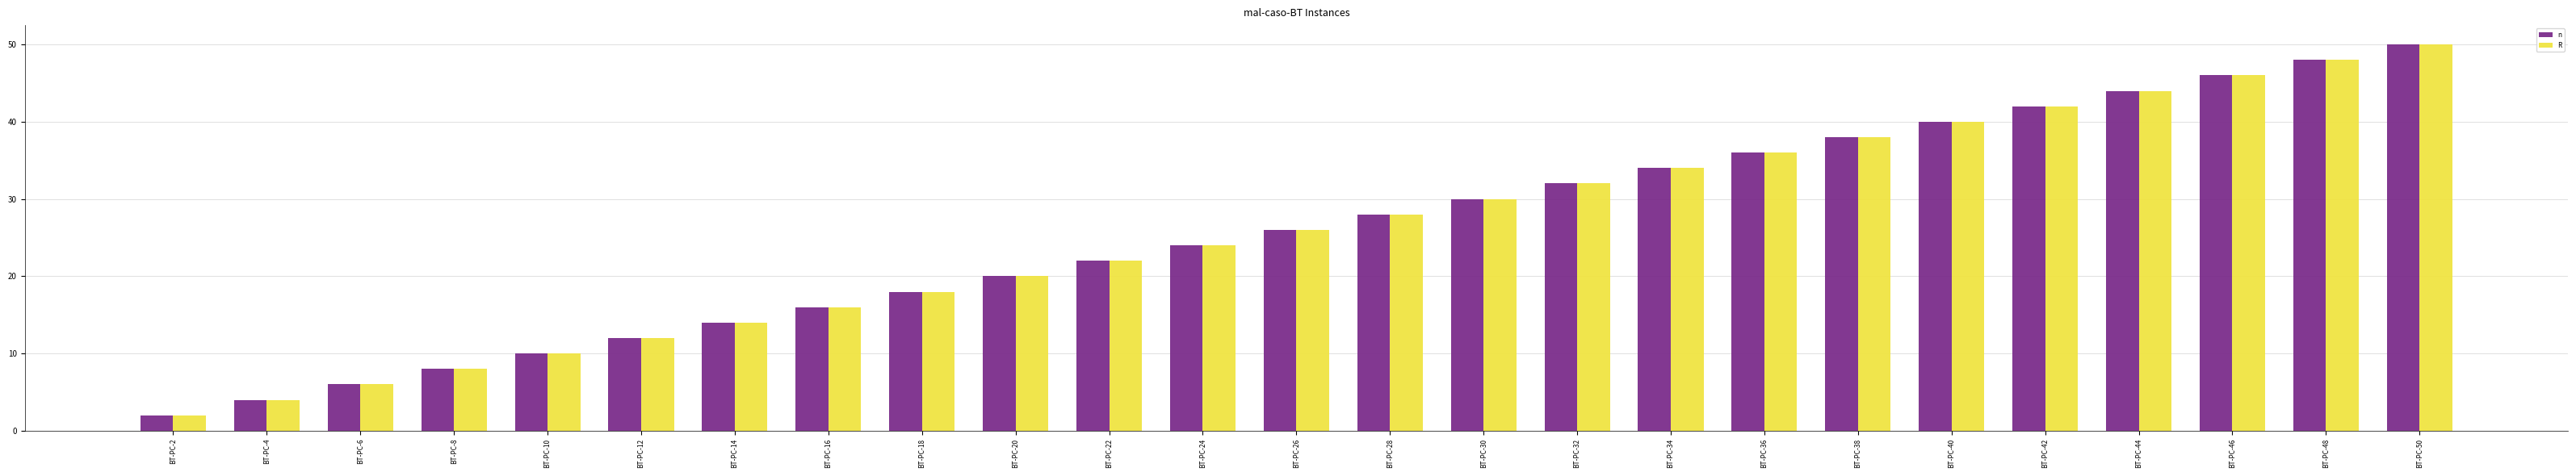

Reading left to right, list all the values displayed in this chart.

n: BT-PC-2=2	BT-PC-4=4	BT-PC-6=6	BT-PC-8=8	BT-PC-10=10	BT-PC-12=12	BT-PC-14=14	BT-PC-16=16	BT-PC-18=18	BT-PC-20=20	BT-PC-22=22	BT-PC-24=24	BT-PC-26=26	BT-PC-28=28	BT-PC-30=30	BT-PC-32=32	BT-PC-34=34	BT-PC-36=36	BT-PC-38=38	BT-PC-40=40	BT-PC-42=42	BT-PC-44=44	BT-PC-46=46	BT-PC-48=48	BT-PC-50=50
R: BT-PC-2=2	BT-PC-4=4	BT-PC-6=6	BT-PC-8=8	BT-PC-10=10	BT-PC-12=12	BT-PC-14=14	BT-PC-16=16	BT-PC-18=18	BT-PC-20=20	BT-PC-22=22	BT-PC-24=24	BT-PC-26=26	BT-PC-28=28	BT-PC-30=30	BT-PC-32=32	BT-PC-34=34	BT-PC-36=36	BT-PC-38=38	BT-PC-40=40	BT-PC-42=42	BT-PC-44=44	BT-PC-46=46	BT-PC-48=48	BT-PC-50=50